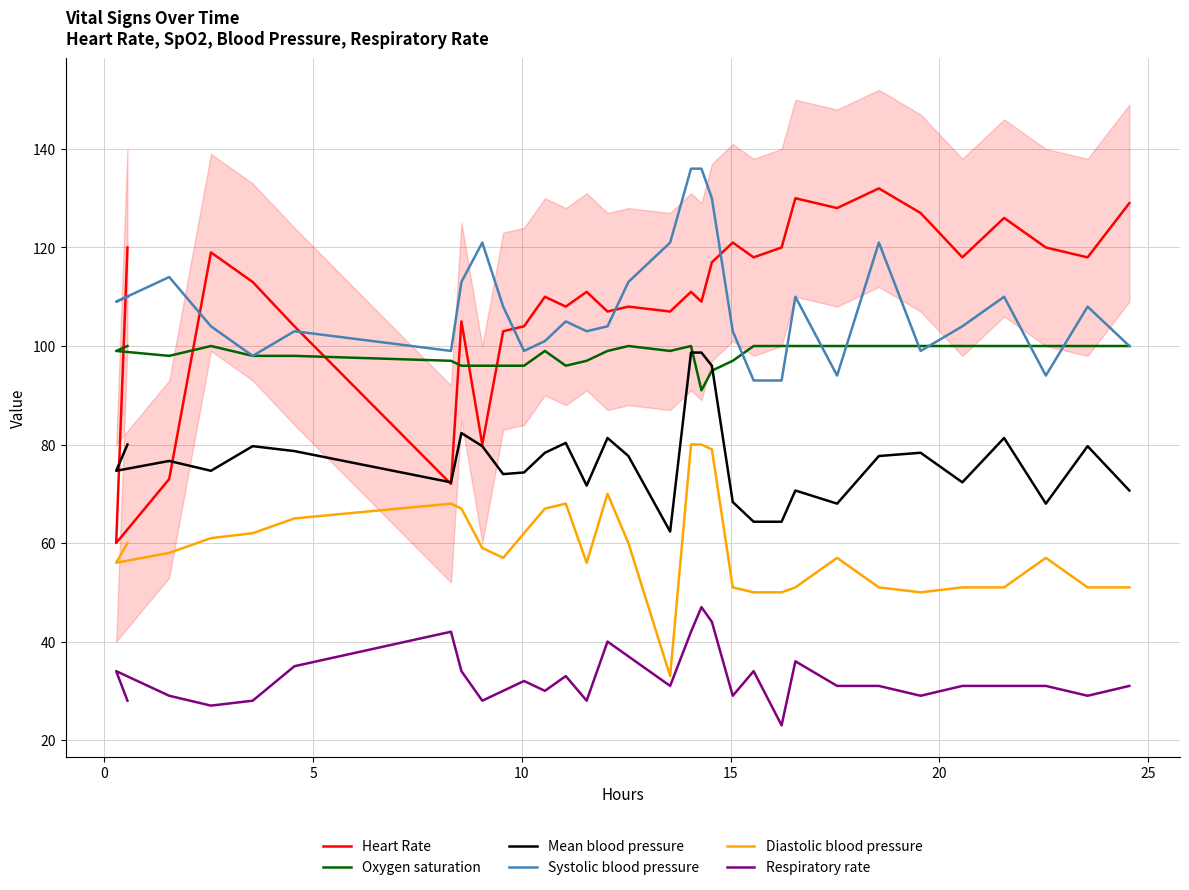

What is the difference between the second highest and second lowest values in the Systolic blood pressure series?

43.0